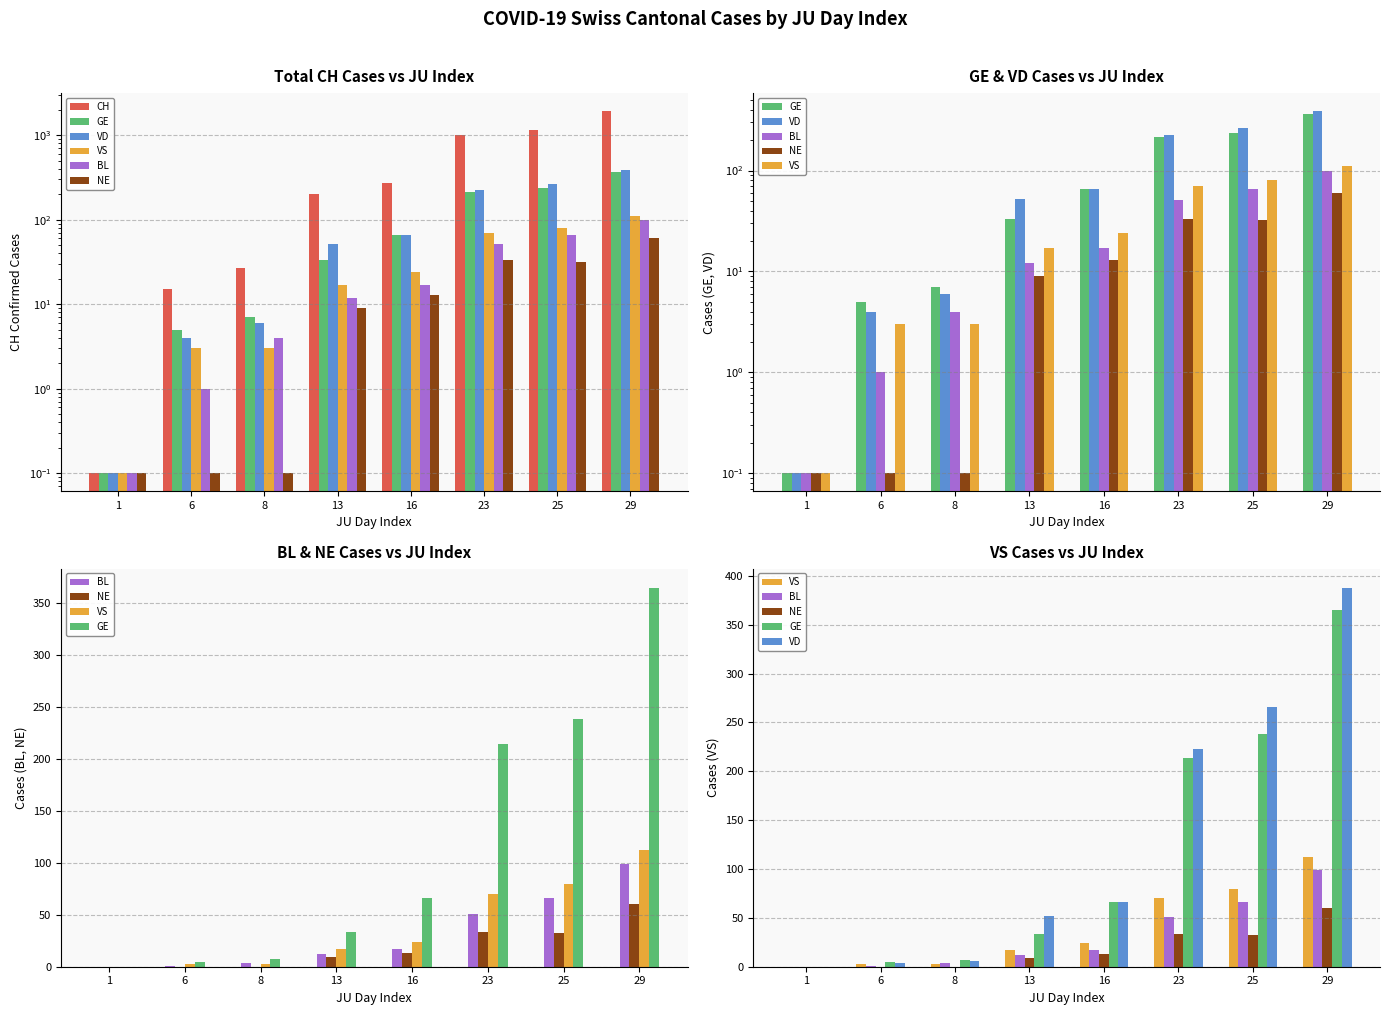

Rank the categories by VD value from highest to lowest.

29, 25, 23, 16, 13, 8, 6, 1